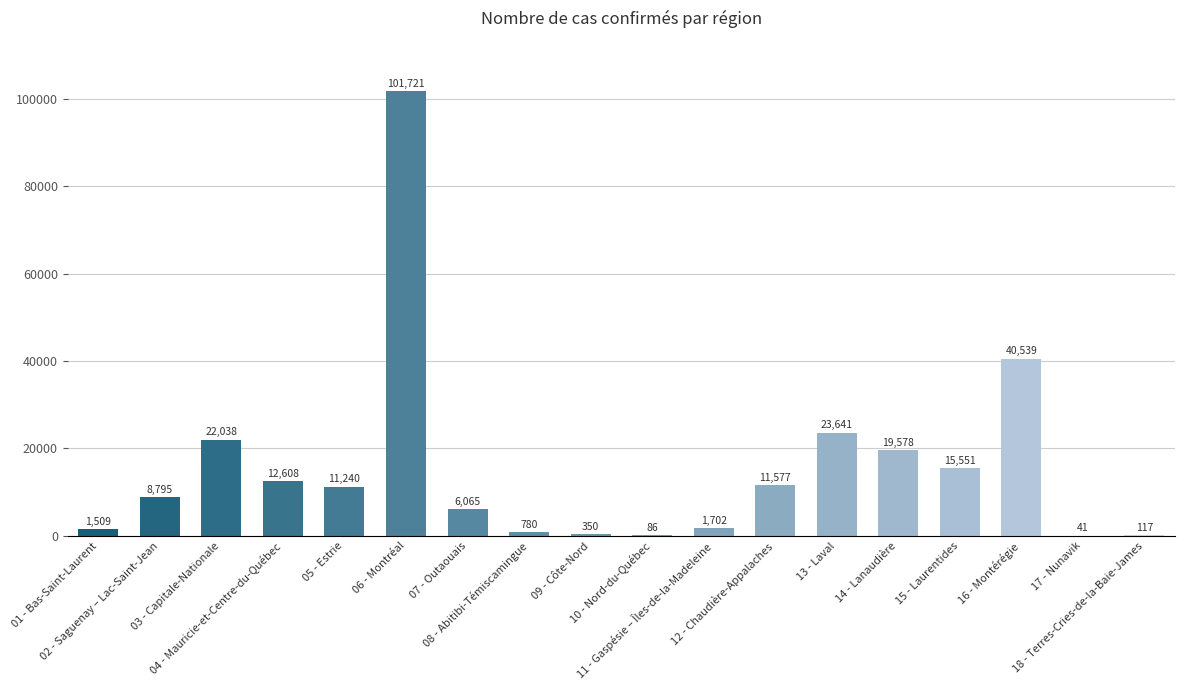

Reading left to right, what are all the values shown in this chart?

1509	8795	22038	12608	11240	101721	6065	780	350	86	1702	11577	23641	19578	15551	40539	41	117